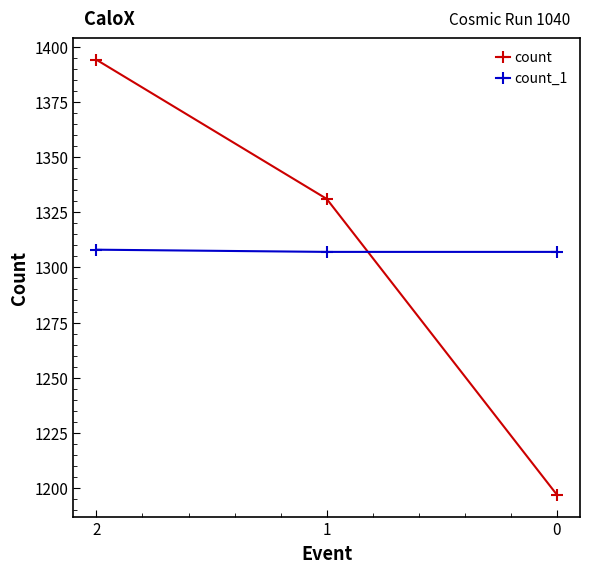

List the labels in order of count value, largest first.

2, 1, 0